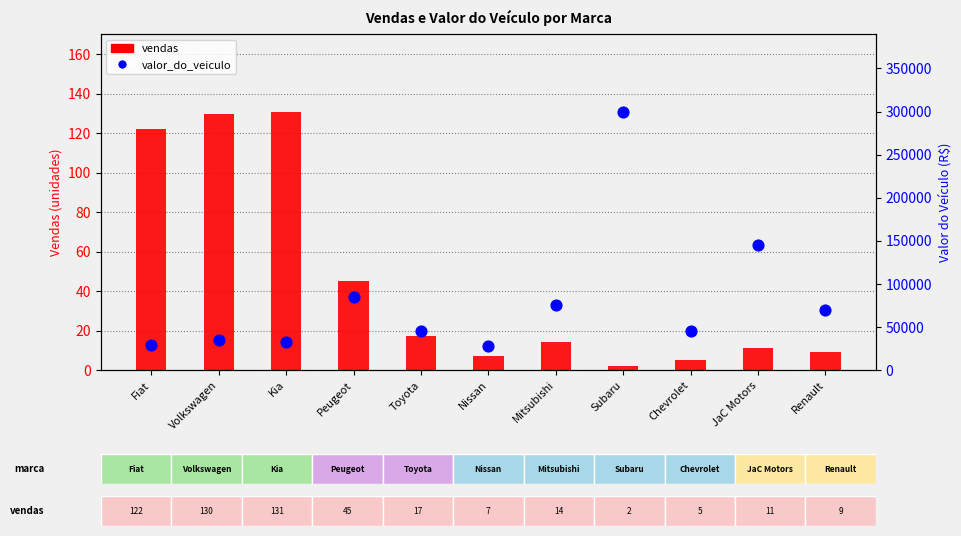

Which series has the largest total across all categories?

valor_do_veiculo